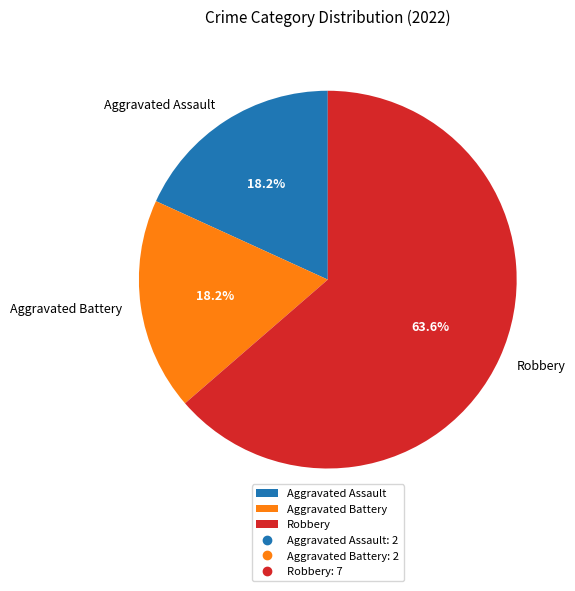

Which has a higher value, Robbery or Aggravated Assault?

Robbery